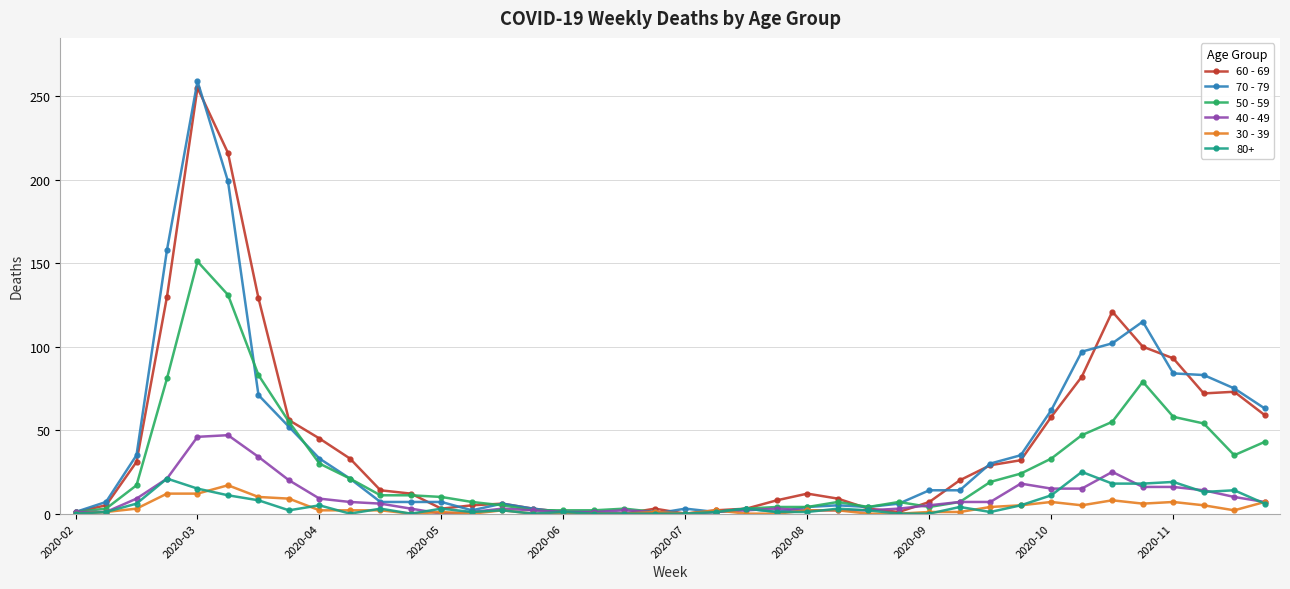

Which series has the widest spread of values?

70 - 79